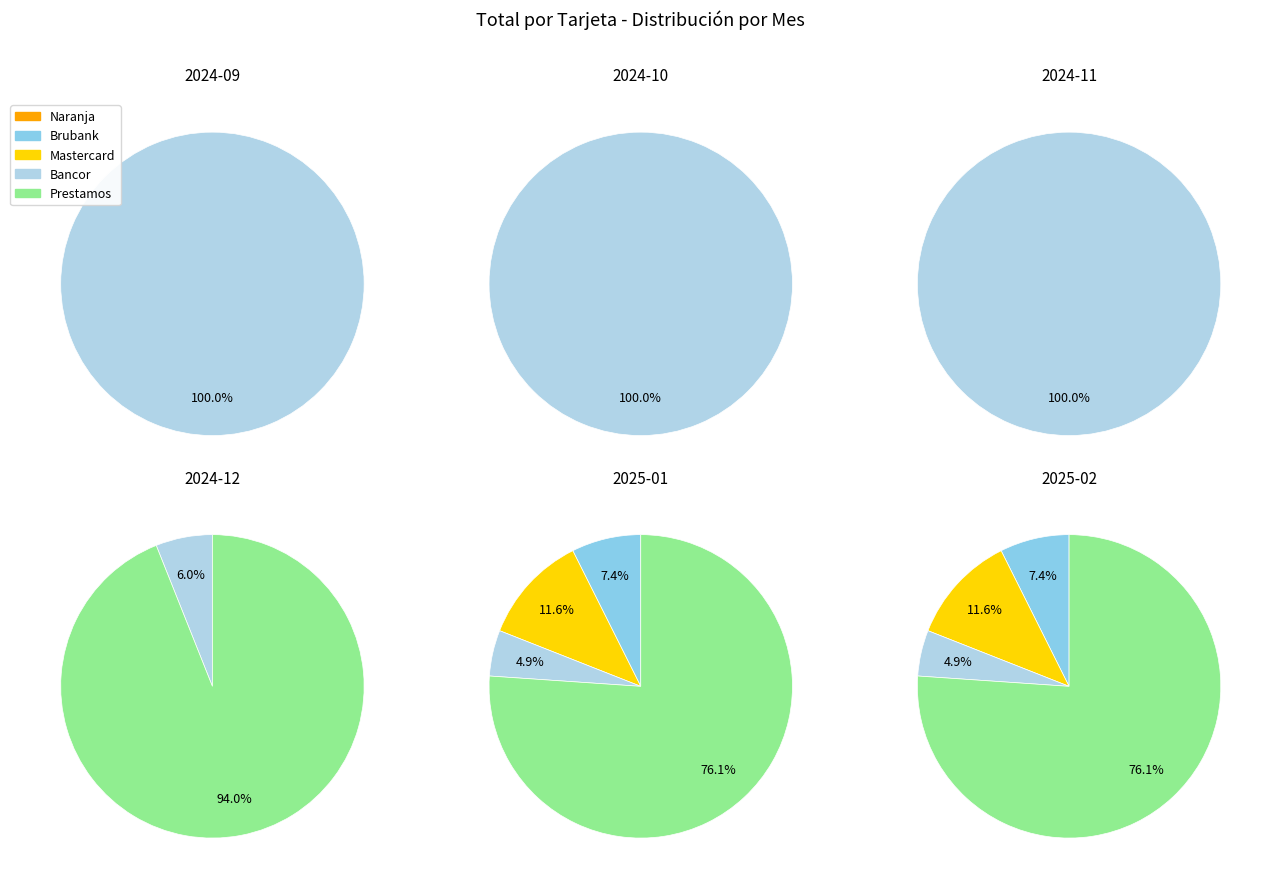

What percentage is NOT represented by 2?

100.0%